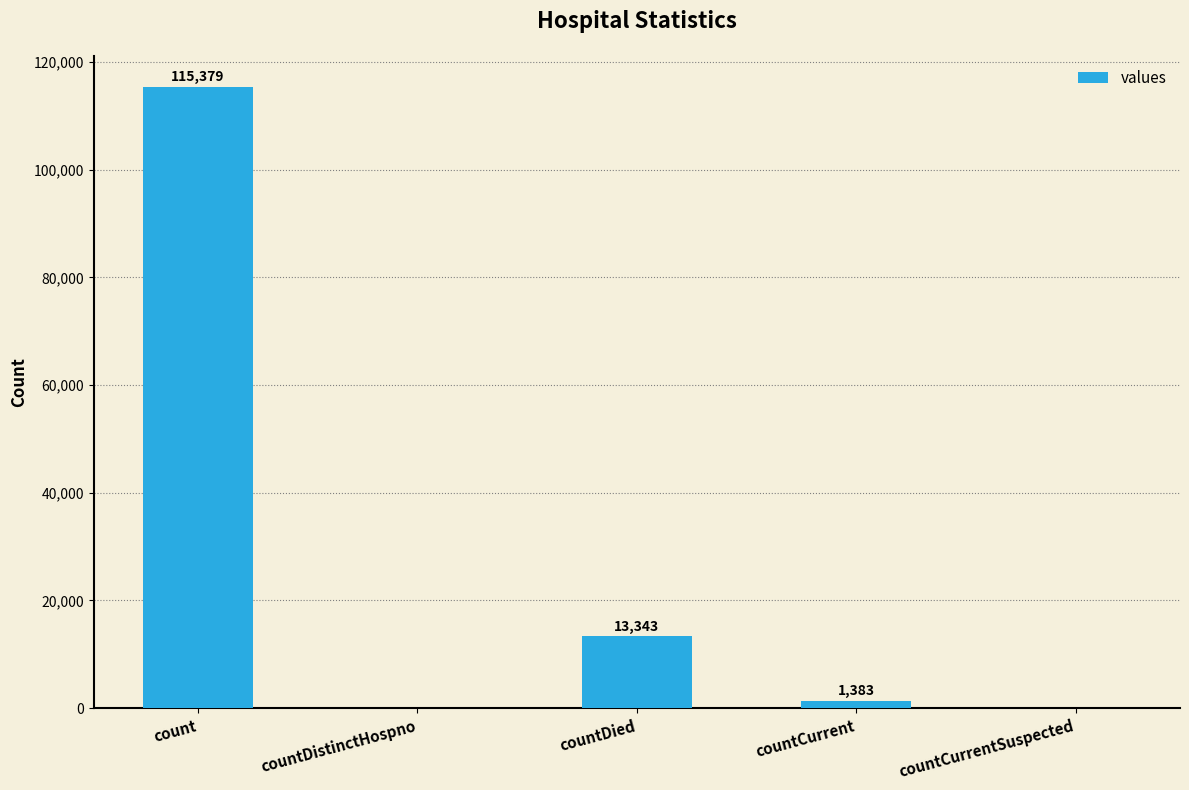

What is the change in value from countDied to countCurrentSuspected?

-13343